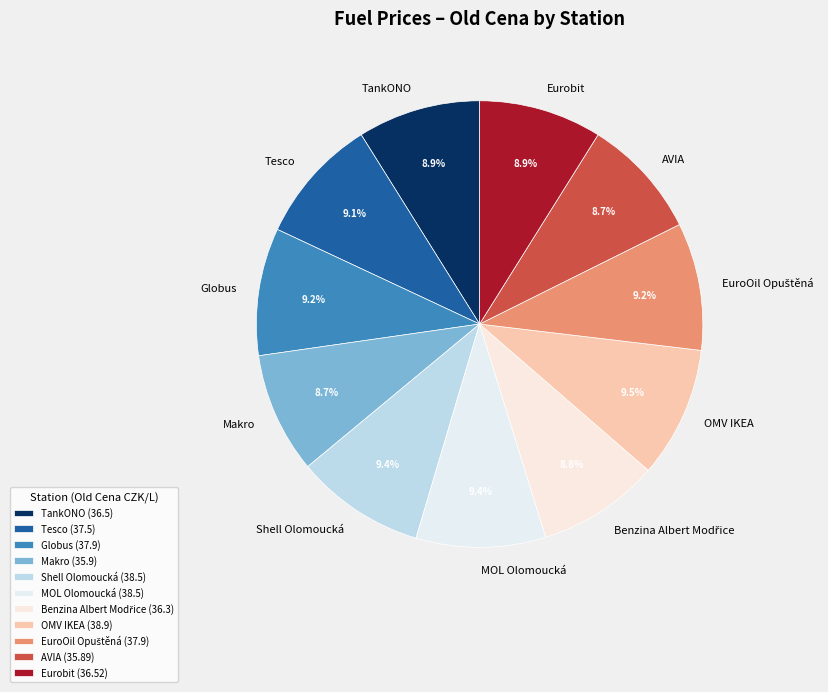

Does Shell Olomoucká account for over 50% of the chart?

No